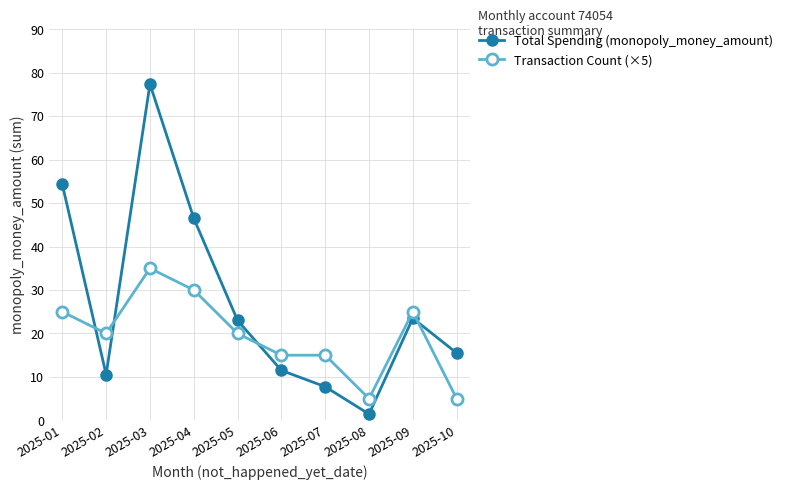

How many times do Transaction Count (×5) and Total Spending (monopoly_money_amount) cross each other?

4